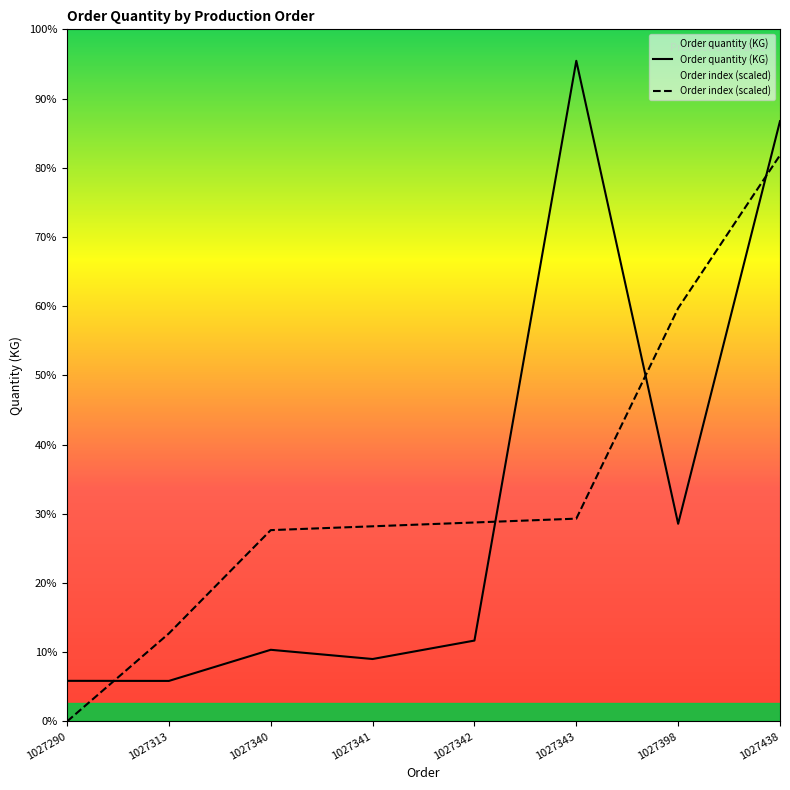

Read the Order quantity (KG) value at 1027398.

2520.0